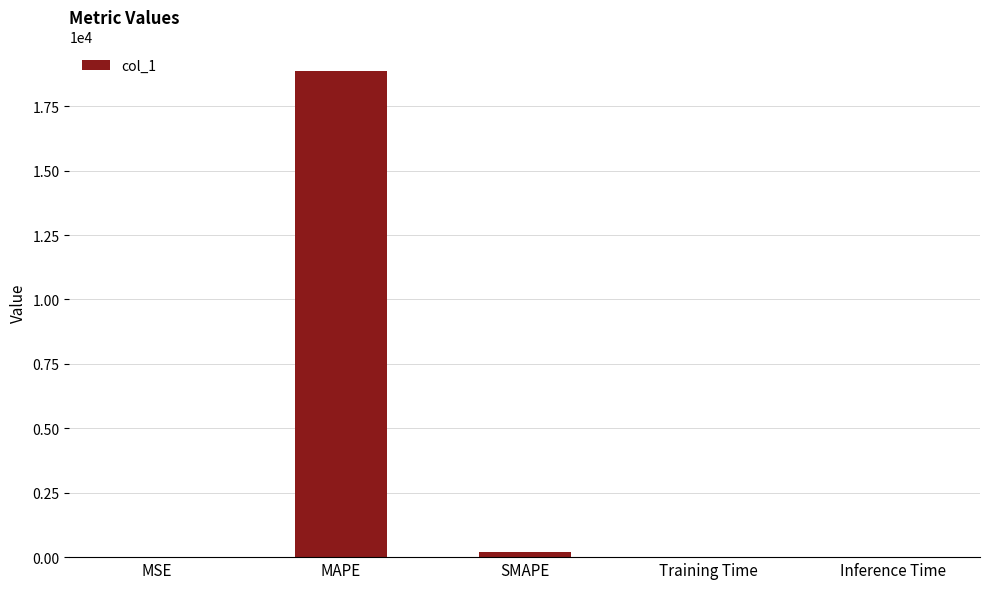

What is the sum of all values?

19071.2